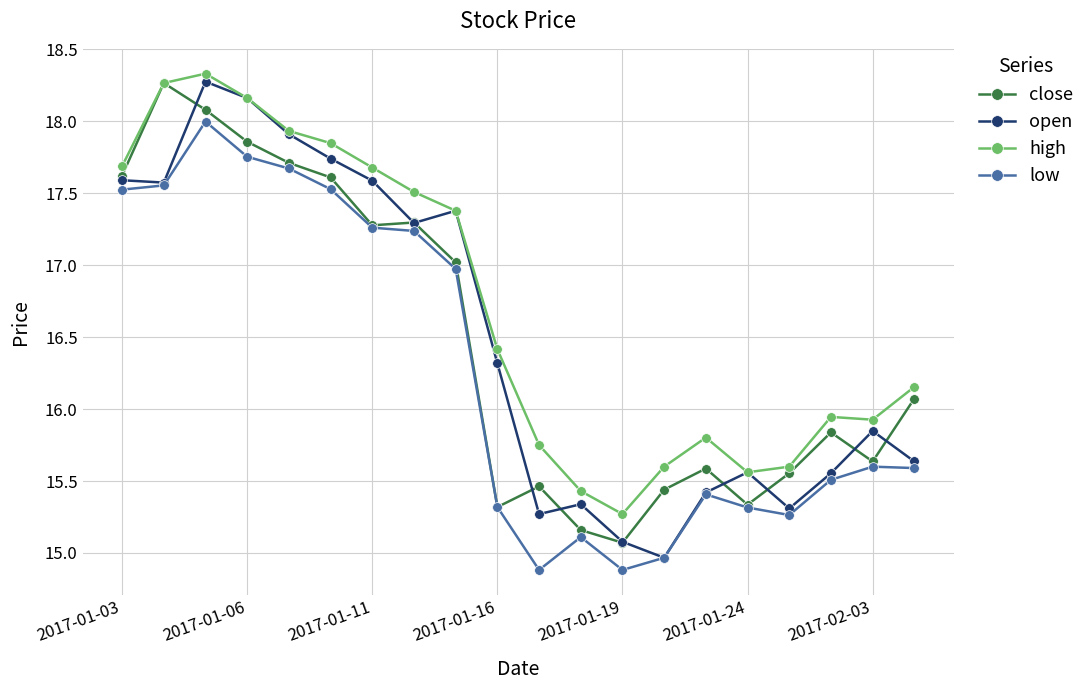

What is the minimum value for low?

14.9